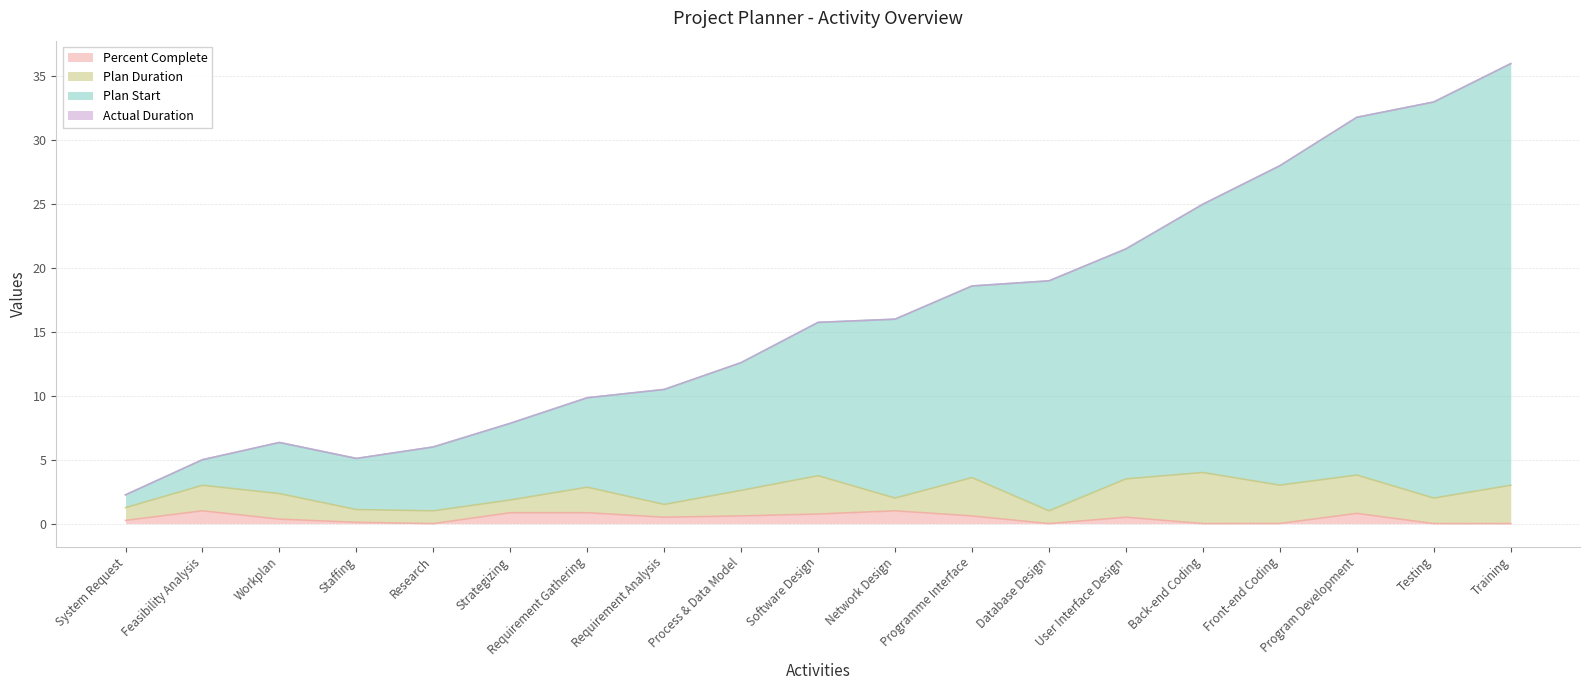

What is the total value across all series at Feasibility Analysis?

5.0